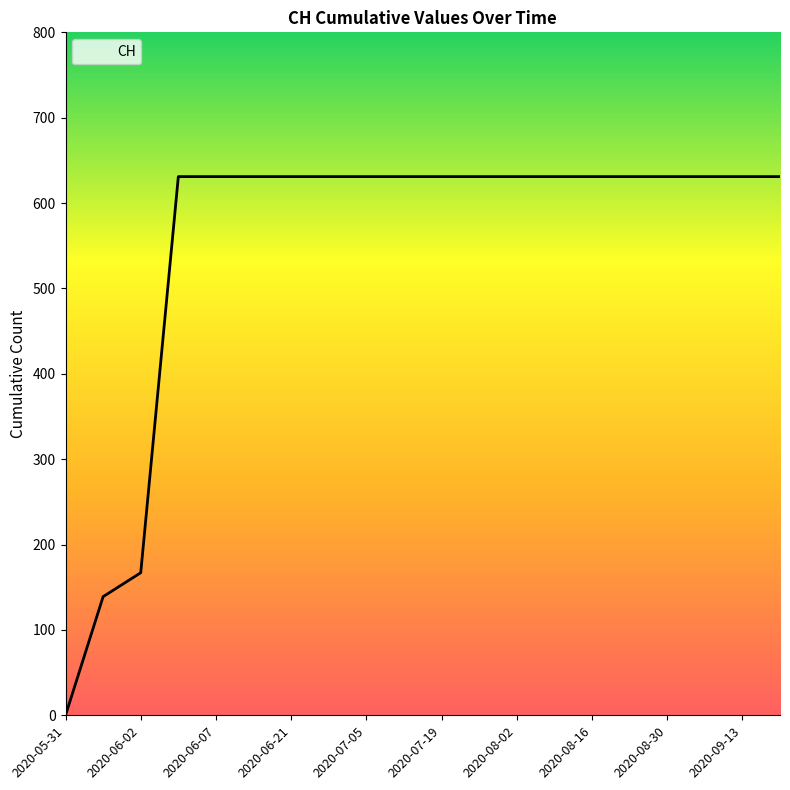

How many distinct data groups are displayed?

1